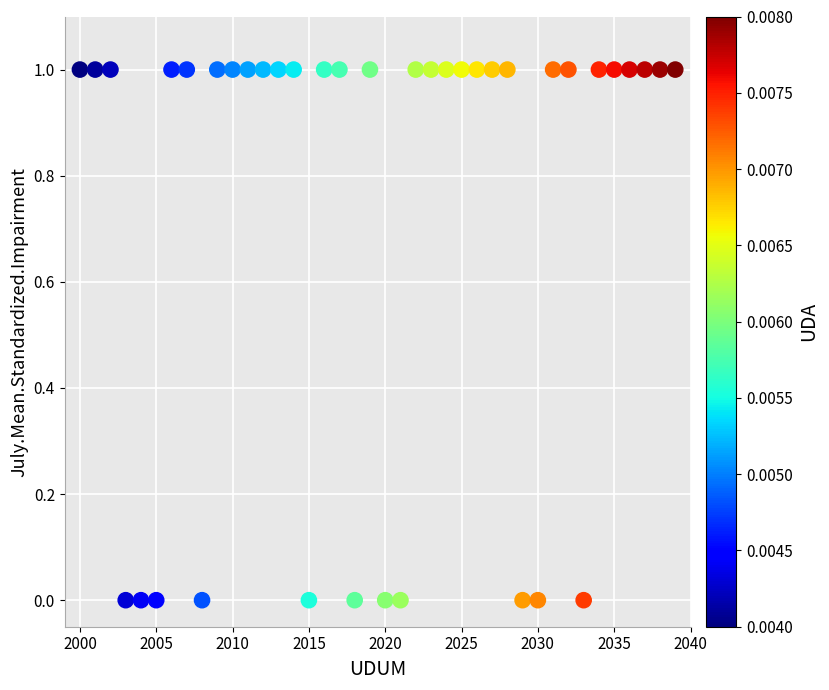

What is the range of X values (max minus min)?

39